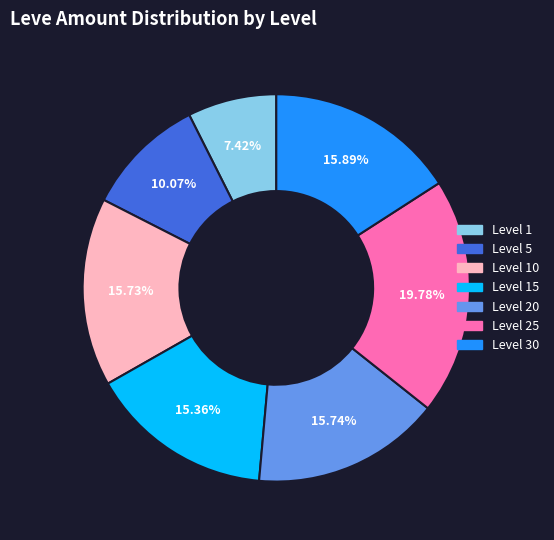

Is there any slice that represents more than half of the pie?

No